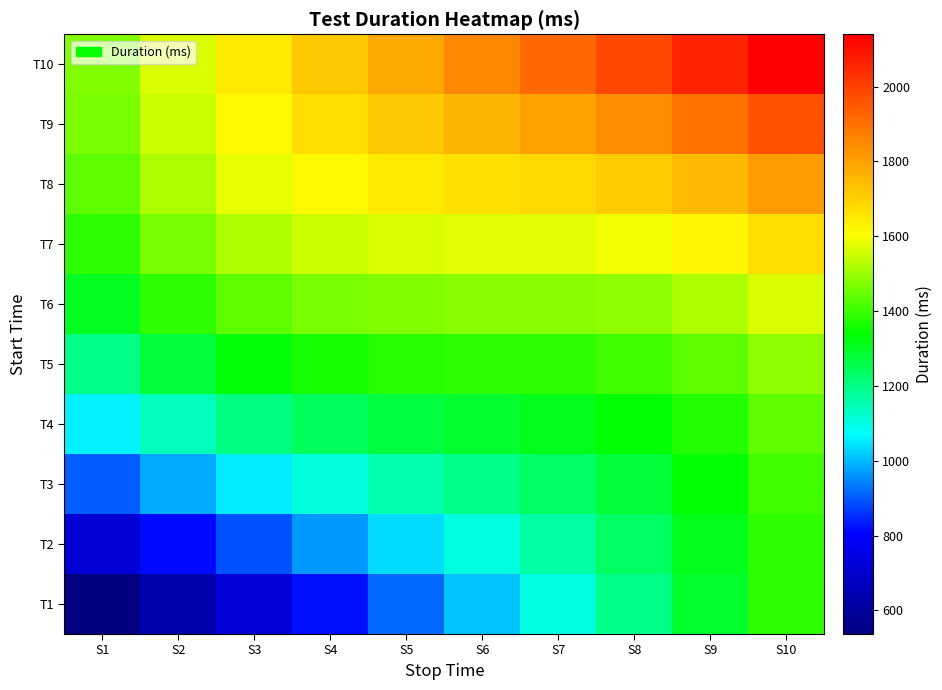

Reading left to right, transcribe all the data shown in this chart.

T1: S1=537.0	S2=630.9	S3=724.9	S4=818.8	S5=912.8	S6=1006.7	S7=1100.7	S8=1194.6	S9=1288.6	S10=1382.5
T2: S1=723.6	S2=813.1	S3=893.8	S4=967.3	S5=1035.4	S6=1100.7	S7=1166.0	S8=1234.1	S9=1307.5	S10=1388.3
T3: S1=901.2	S2=986.5	S3=1055.4	S4=1110.4	S5=1155.2	S6=1194.6	S7=1234.1	S8=1278.9	S9=1333.8	S10=1402.7
T4: S1=1061.5	S2=1143.6	S3=1203.1	S4=1243.3	S5=1269.6	S6=1288.6	S7=1307.5	S8=1333.8	S9=1374.0	S10=1433.5
T5: S1=1198.1	S2=1278.1	S3=1331.5	S4=1362.3	S5=1376.7	S6=1382.5	S7=1388.3	S8=1402.7	S9=1433.5	S10=1486.9
T6: S1=1306.7	S2=1386.0	S3=1437.3	S4=1464.9	S5=1475.2	S6=1476.4	S7=1477.7	S8=1488.0	S9=1515.6	S10=1566.9
T7: S1=1386.0	S2=1466.0	S3=1519.4	S4=1550.2	S5=1564.6	S6=1570.4	S7=1576.2	S8=1590.6	S9=1621.4	S10=1674.8
T8: S1=1437.3	S2=1519.4	S3=1578.9	S4=1619.1	S5=1645.4	S6=1664.3	S7=1683.3	S8=1709.6	S9=1749.8	S10=1809.3
T9: S1=1464.9	S2=1550.2	S3=1619.1	S4=1674.0	S5=1718.8	S6=1758.3	S7=1797.7	S8=1842.5	S9=1897.5	S10=1966.4
T10: S1=1475.2	S2=1564.6	S3=1645.4	S4=1718.8	S5=1786.9	S6=1852.2	S7=1917.5	S8=1985.6	S9=2059.1	S10=2139.8